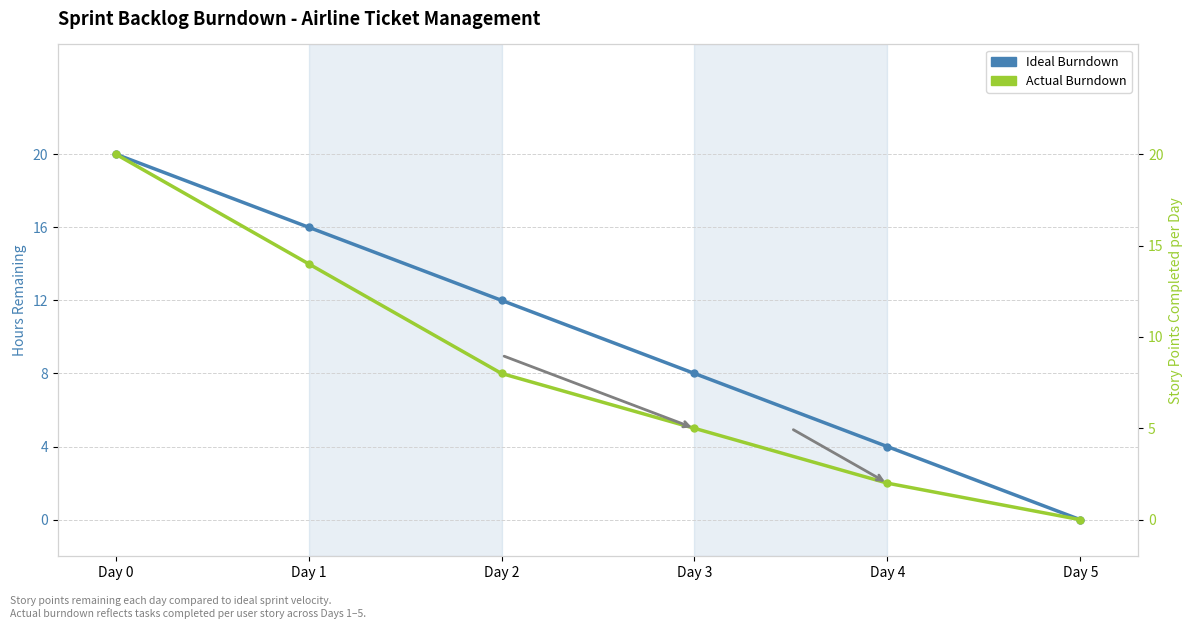

What is the difference between the Actual Burndown values at Day 1 and Day 5?

14